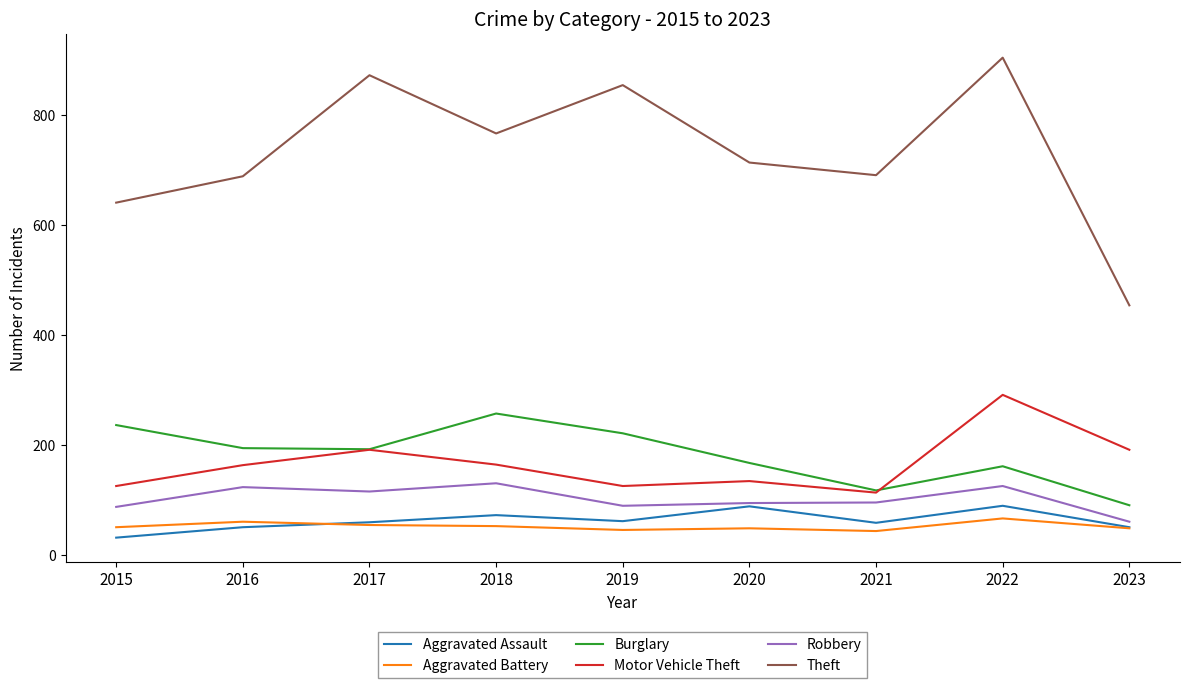

Is this an area chart (filled region under the line)?

No